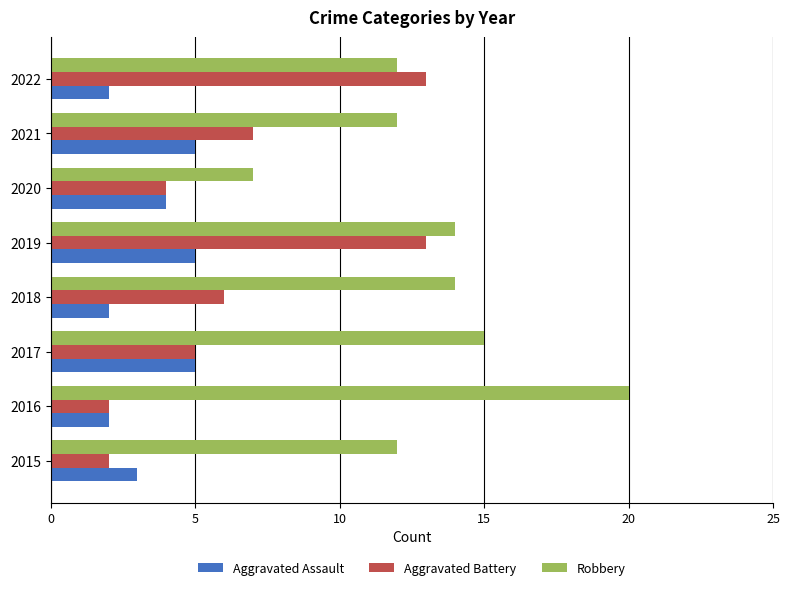

What is the difference between the highest and lowest values at 2022?

11